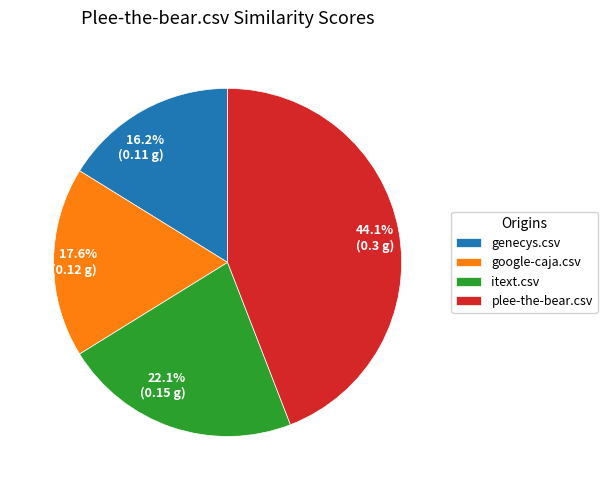

To the nearest percent, what is the combined percentage of google-caja.csv and itext.csv?

40%